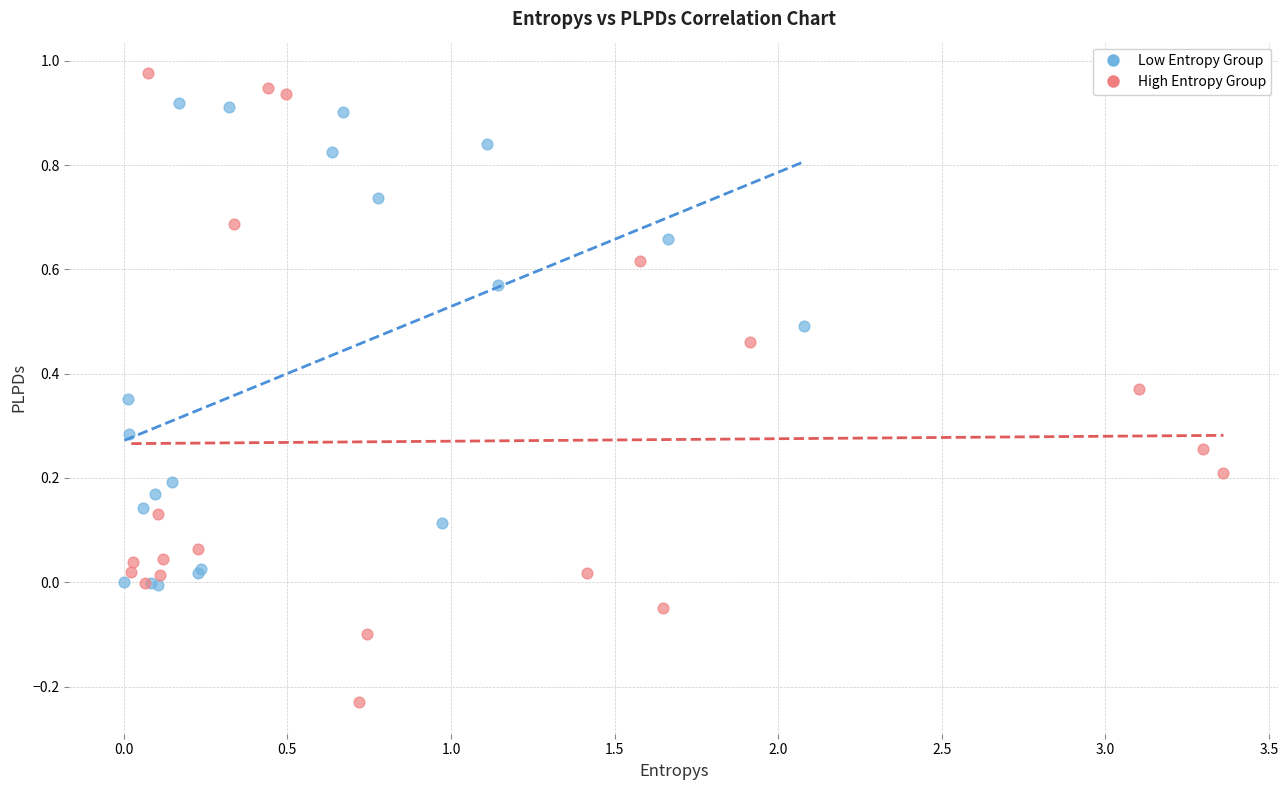

What are all the series names shown in the legend?

Low Entropy Group, High Entropy Group